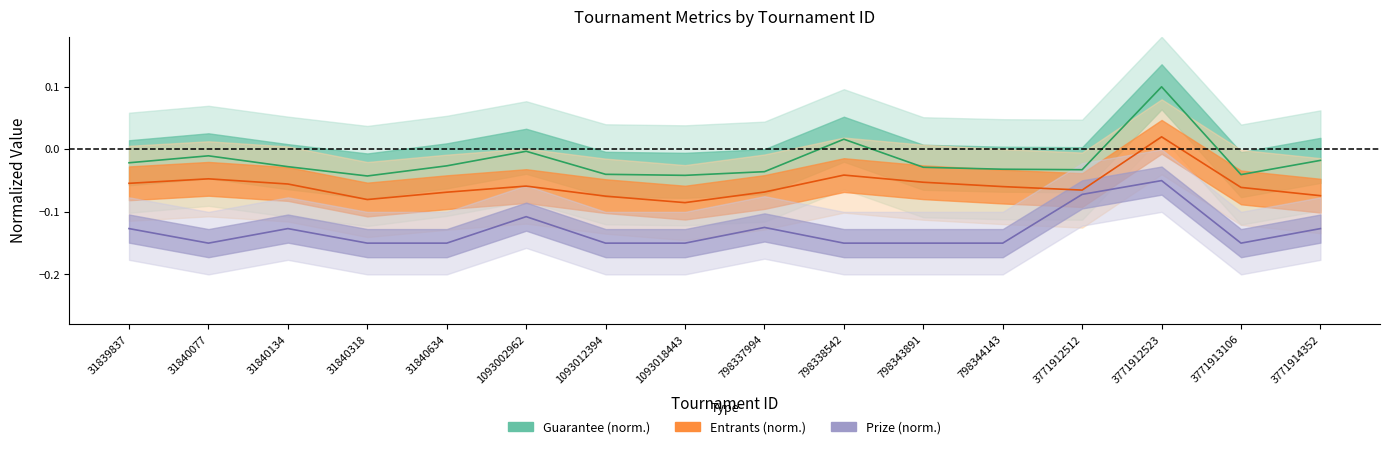

Which category has the lowest value across all series?

31840077